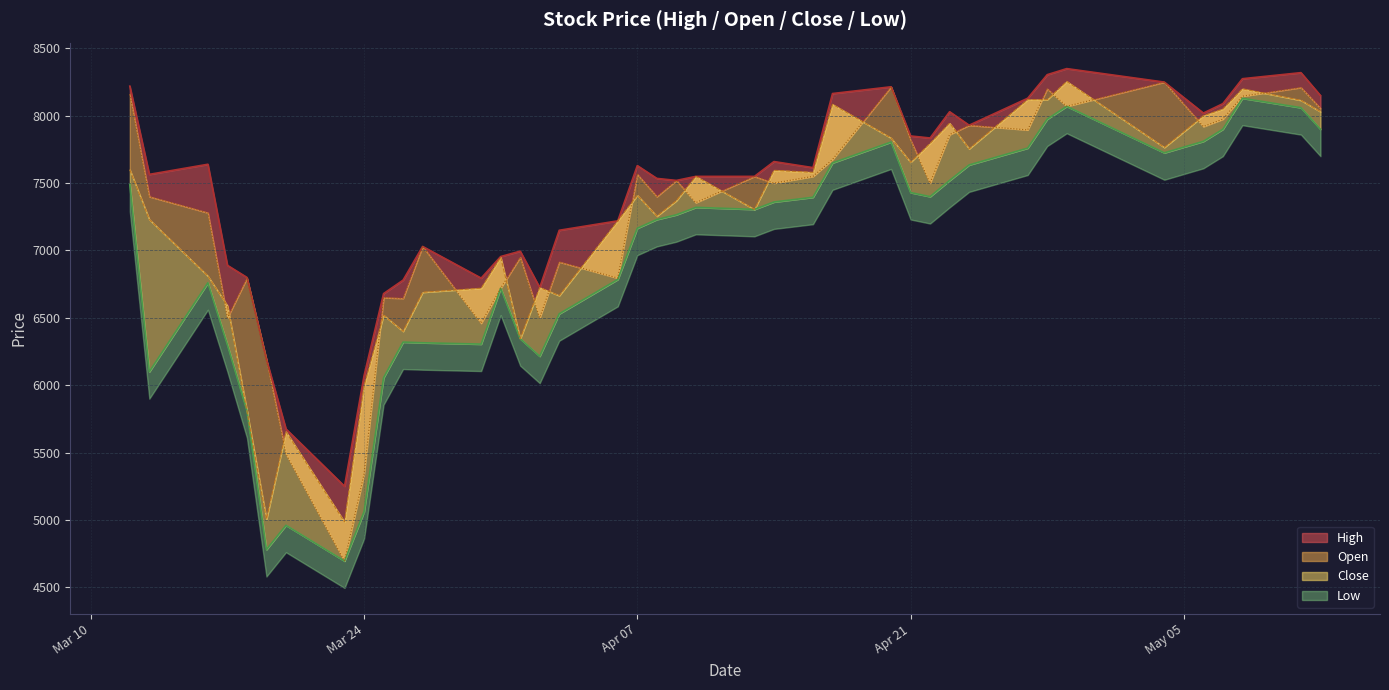

How many data points in Low are above 7305?

19